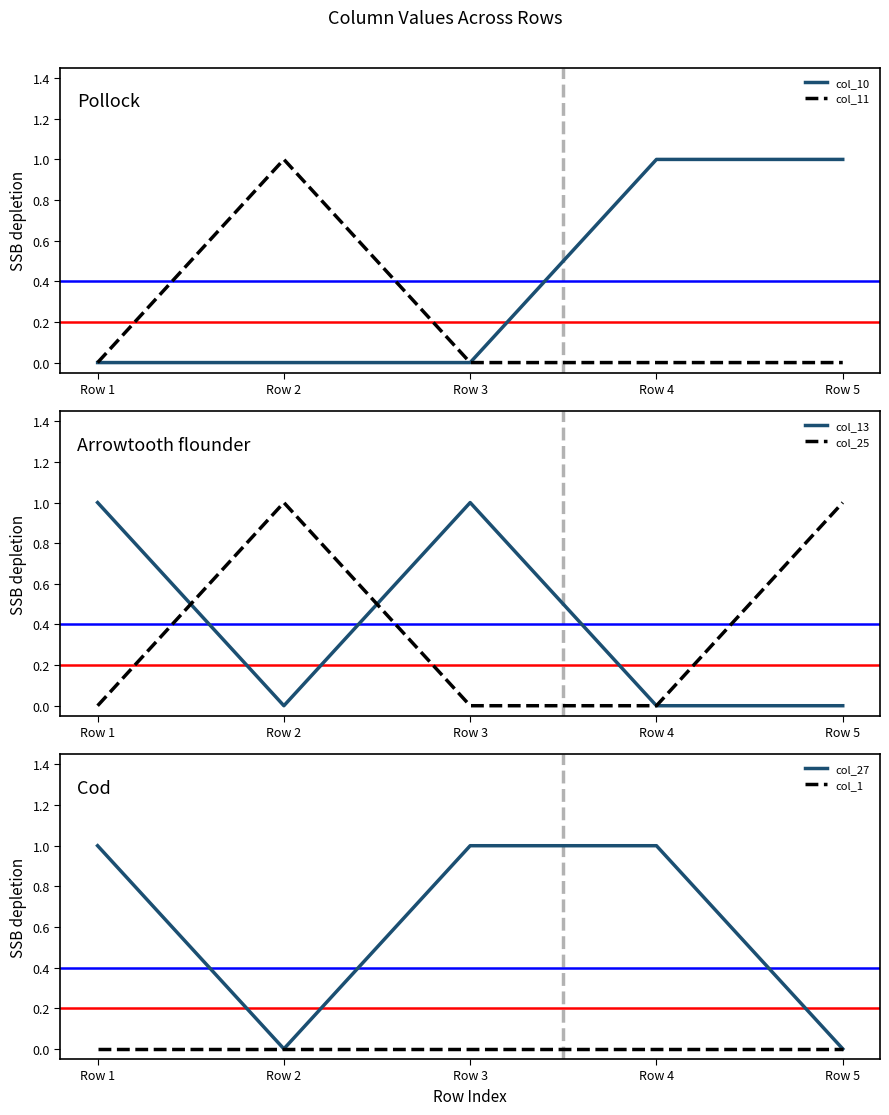

True or false: col_25 and col_1 cross at least once.

False